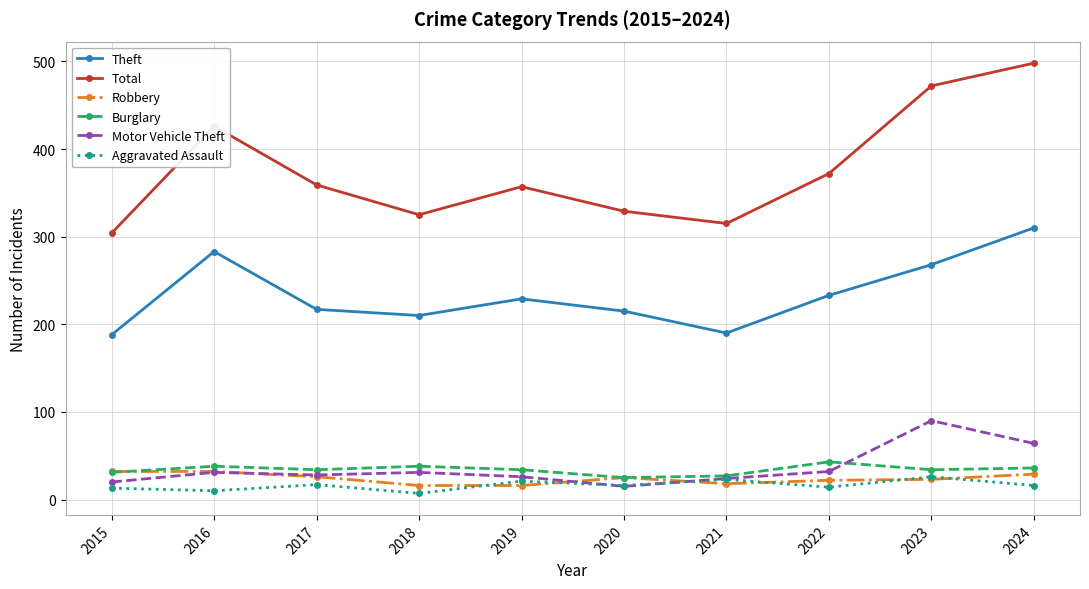

Is this an area chart (filled region under the line)?

No